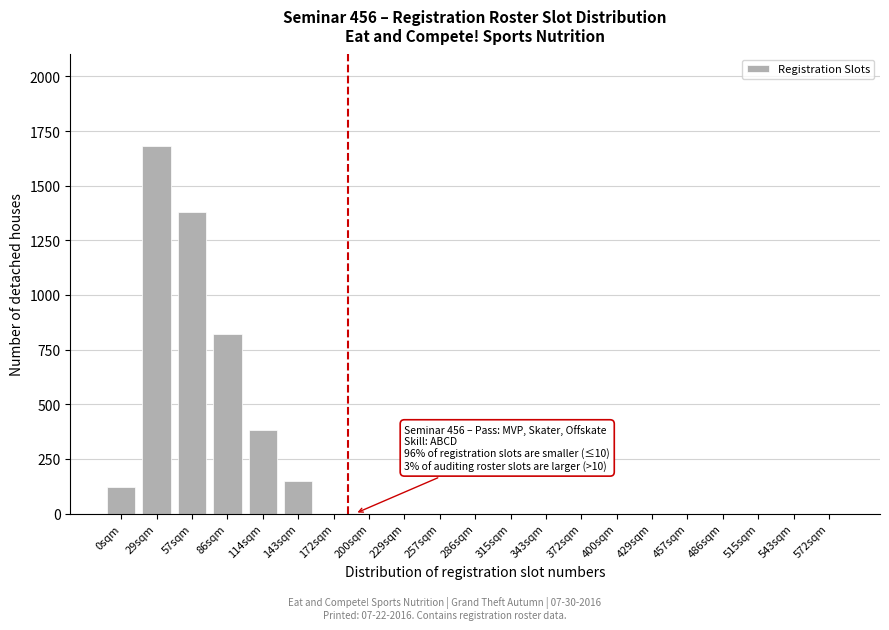

Reading left to right, extract all data points from this chart.

0sqm=120	29sqm=1680	57sqm=1380	86sqm=820	114sqm=380	143sqm=150	172sqm=0	200sqm=0	229sqm=0	257sqm=0	286sqm=0	315sqm=0	343sqm=0	372sqm=0	400sqm=0	429sqm=0	457sqm=0	486sqm=0	515sqm=0	543sqm=0	572sqm=0